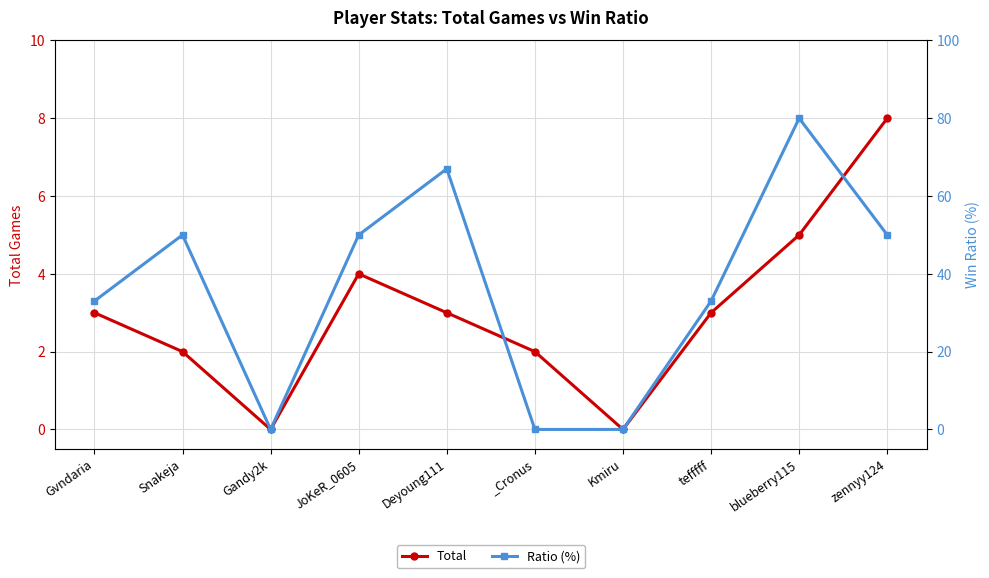

How many values in Ratio (%) are above zero?

7